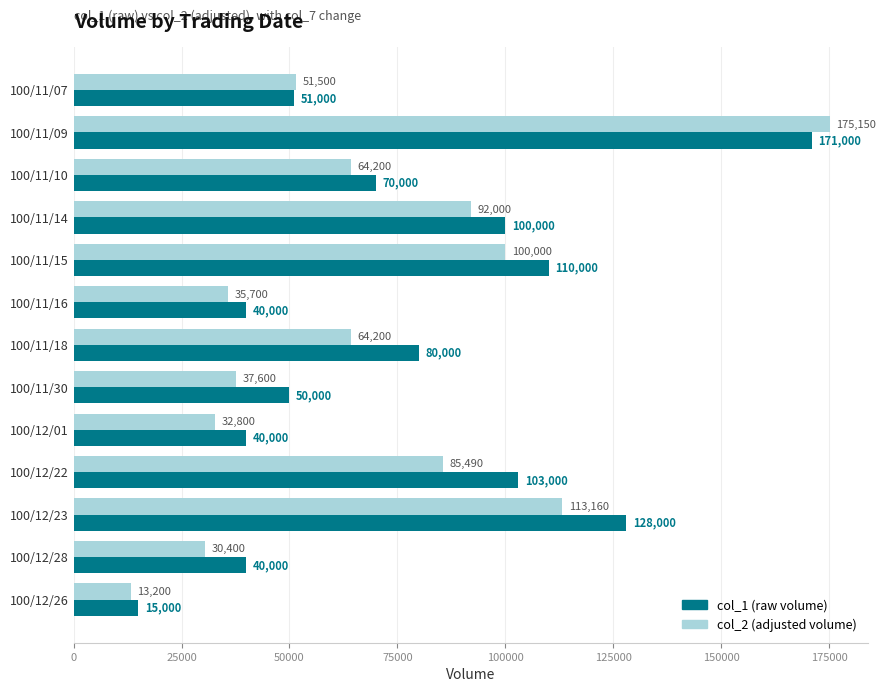

What is the total value across all series at 100/12/26?

28200